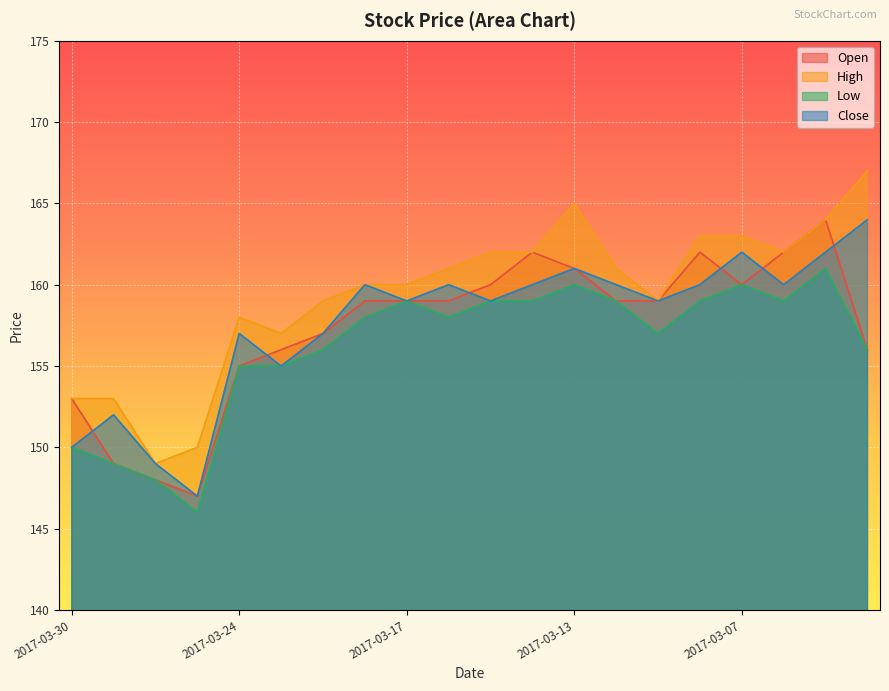

True or false: Open and High intersect in this chart.

False